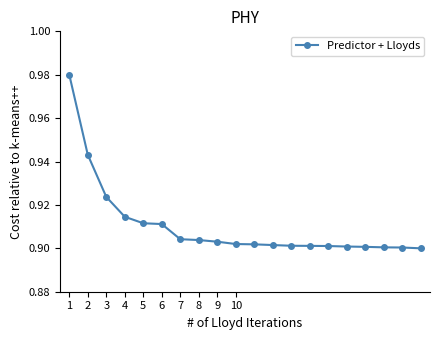

Count the values in the range 0 to 1.

20